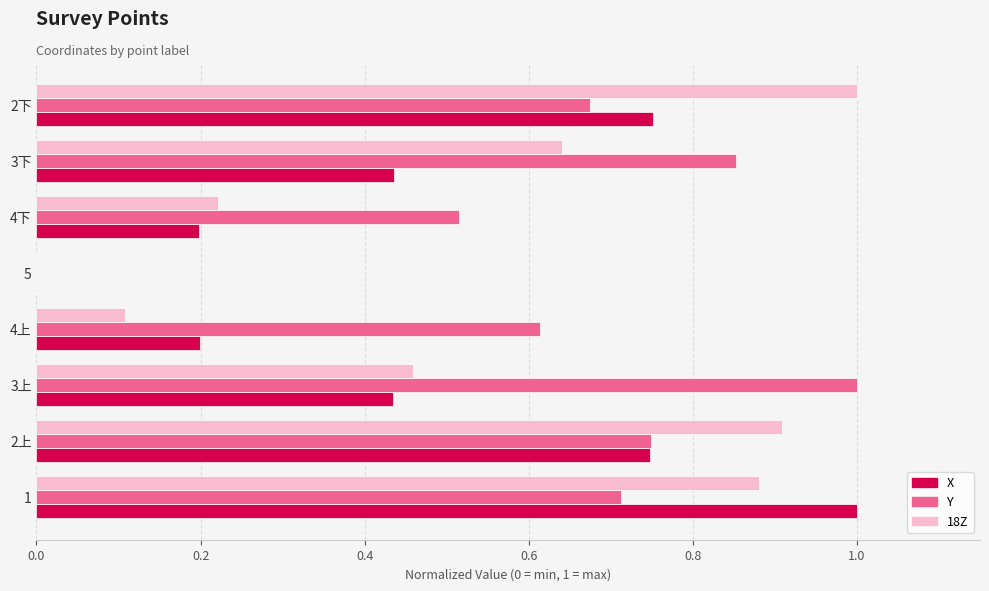

The value of 18Z at 4下 is 0.1. True or false?

False